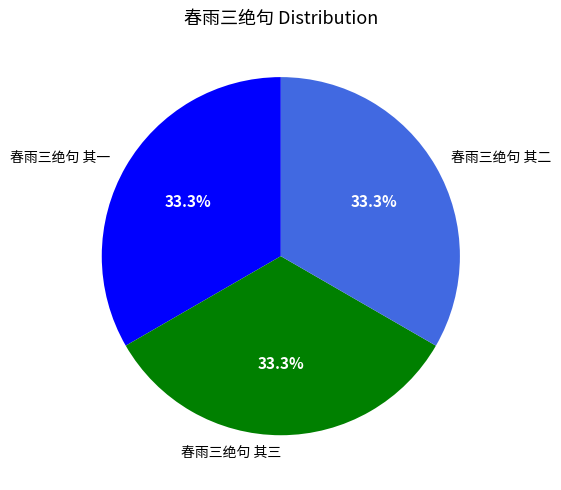

Does 春雨三绝句 其二 account for over 50% of the chart?

No